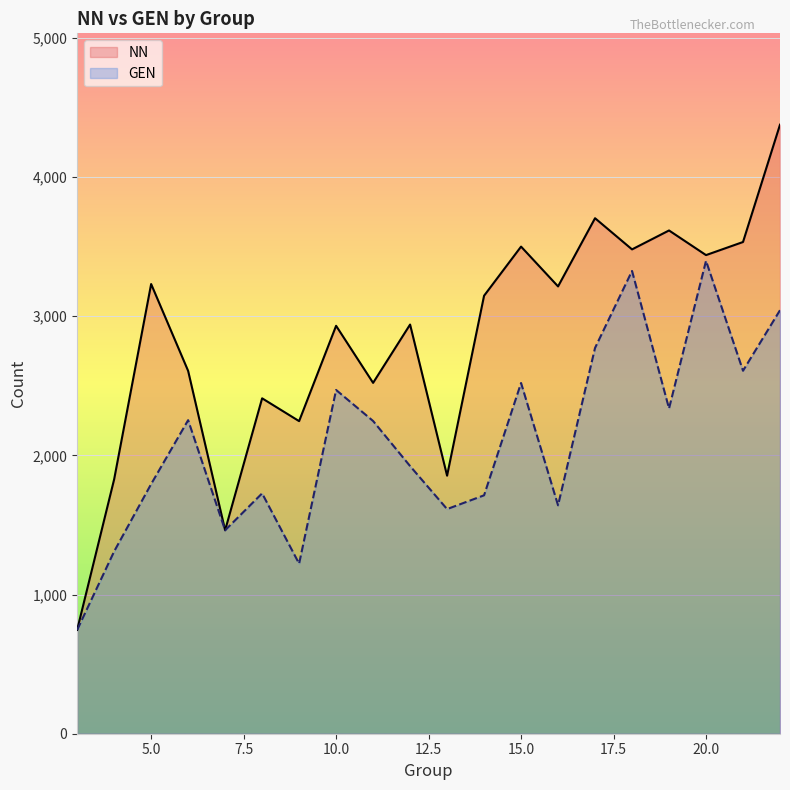

Which category has the lowest value in the GEN series?

3